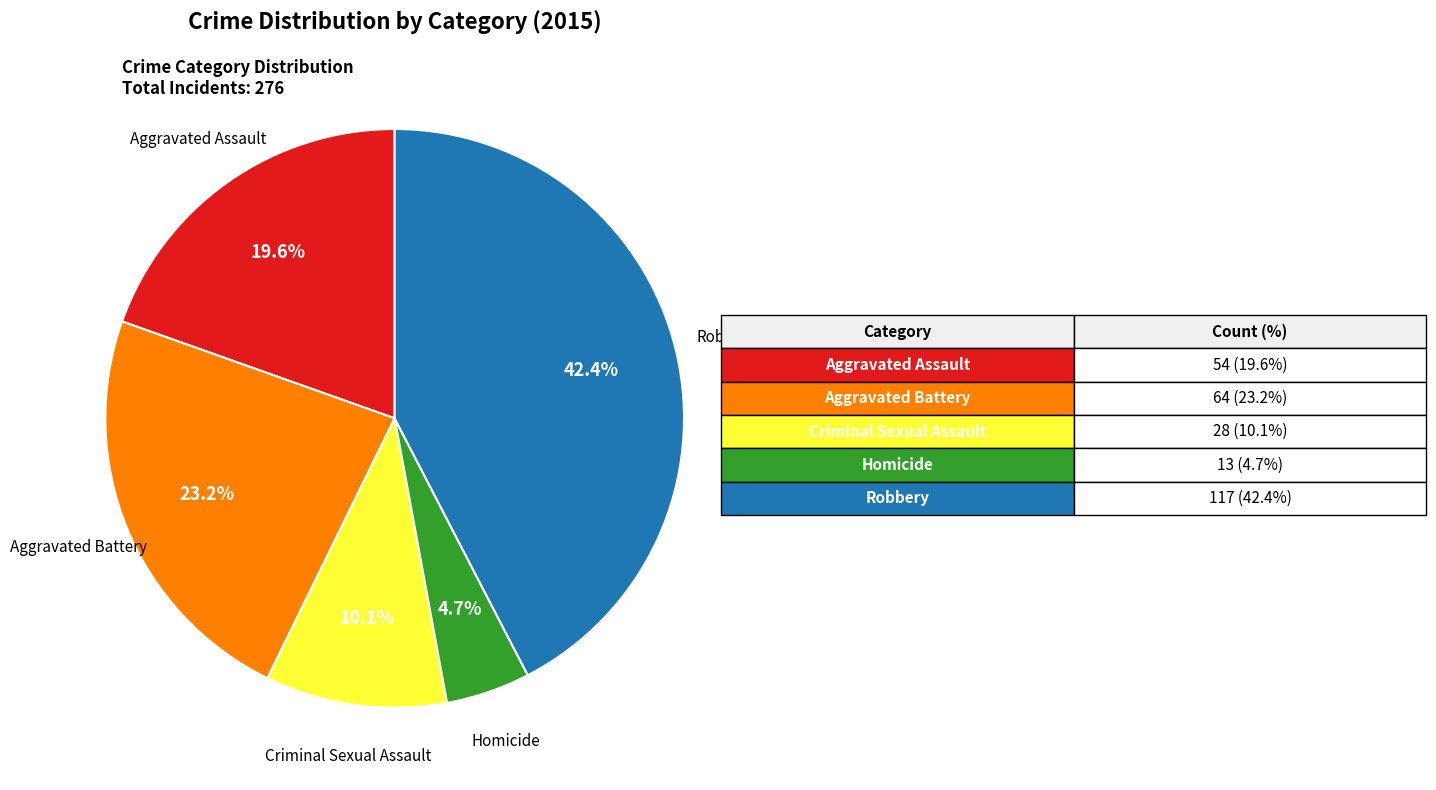

How many slices are in this pie chart?

5